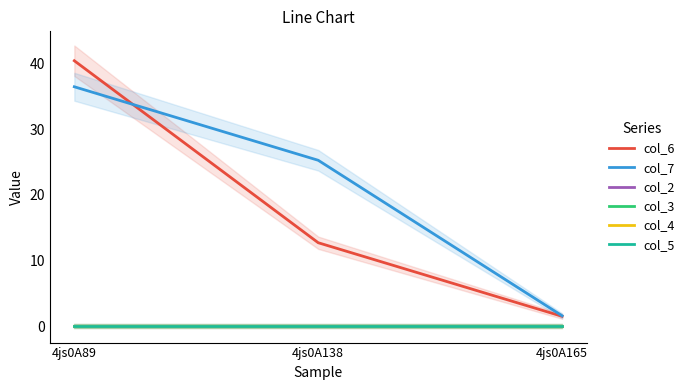

True or false: col_7 has a value of 36.5 at 4js0A89.

True